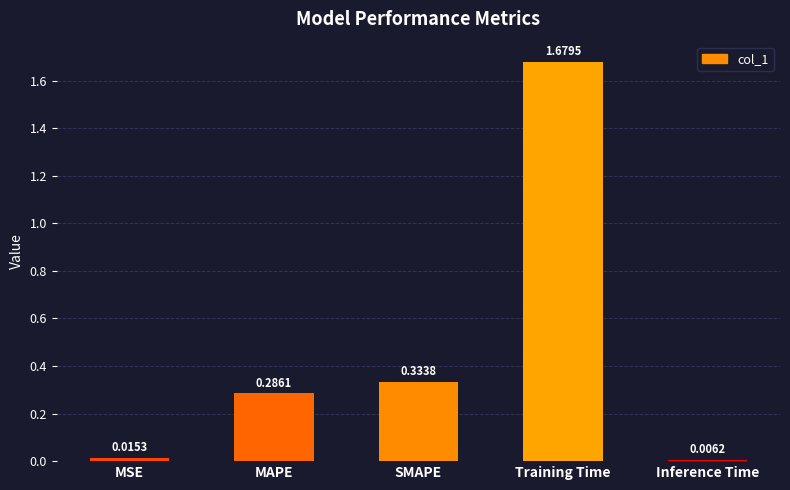

What is the average value?

0.5